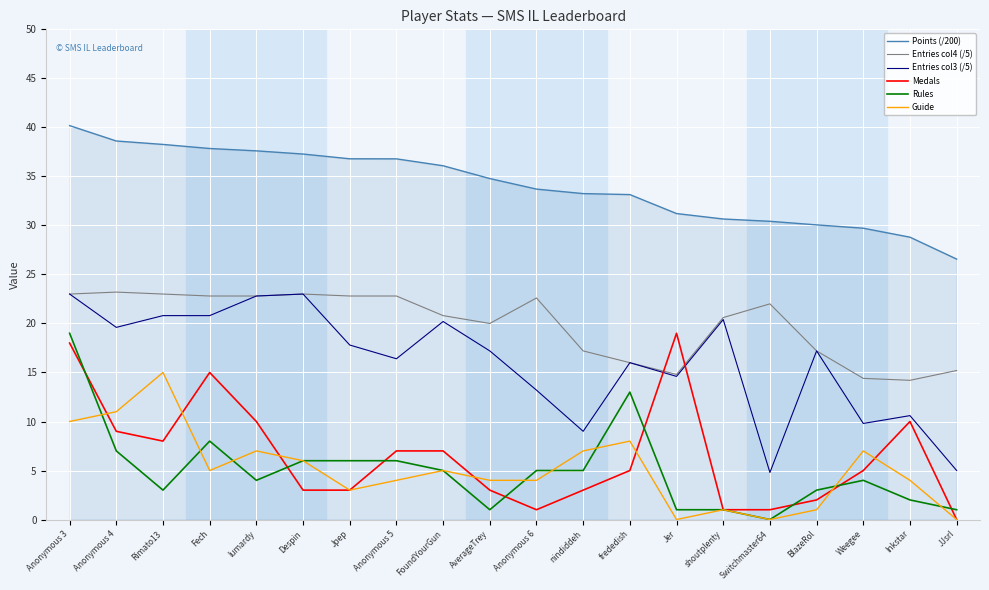

How many positive values does the Medals series have?

19